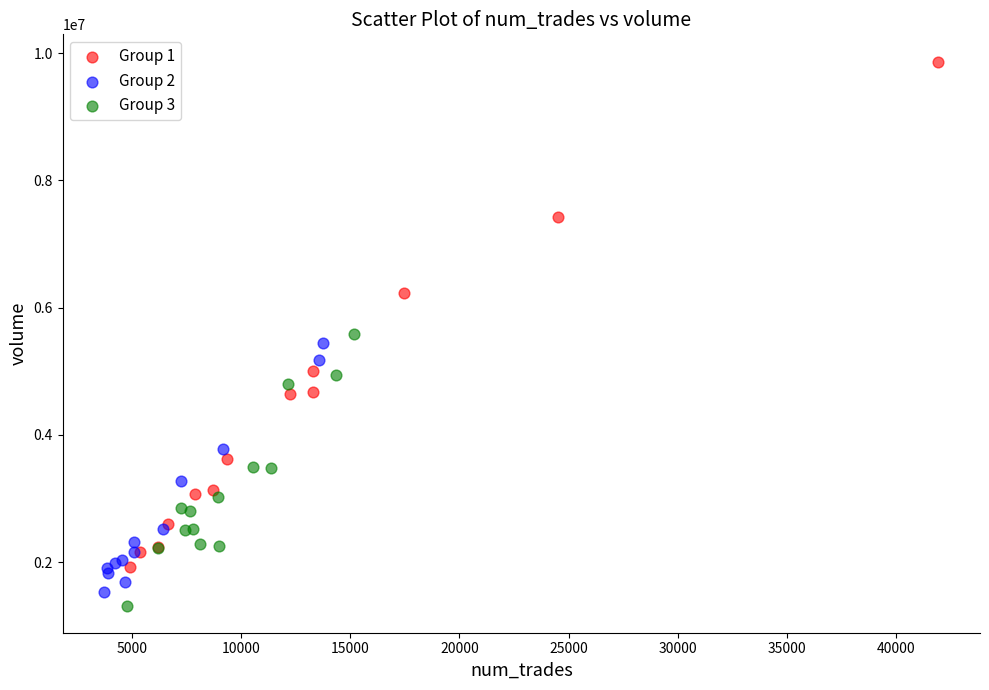

What are all the series names shown in the legend?

Group 1, Group 2, Group 3